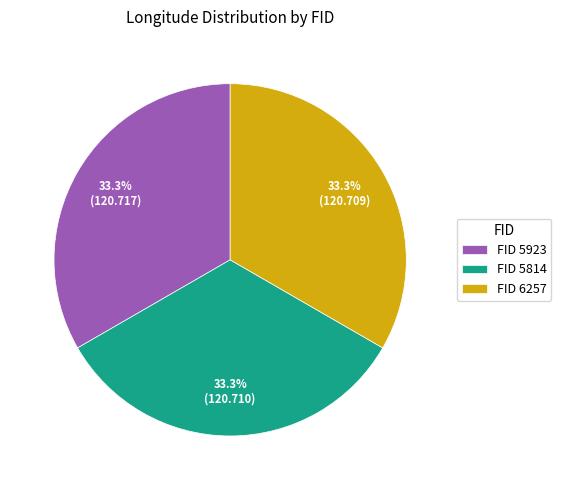

What is the ratio of the value at FID 6257 to the value at FID 5923?

1.0